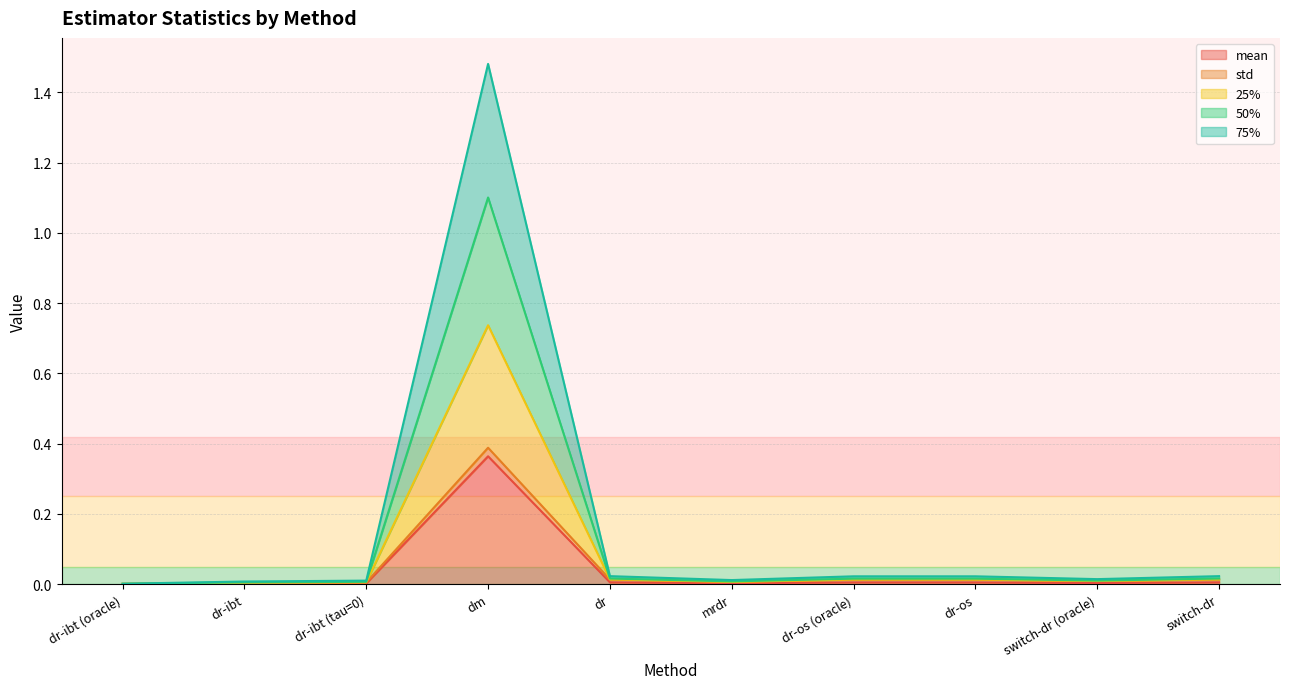

What is the highest value of the mean series?

0.4